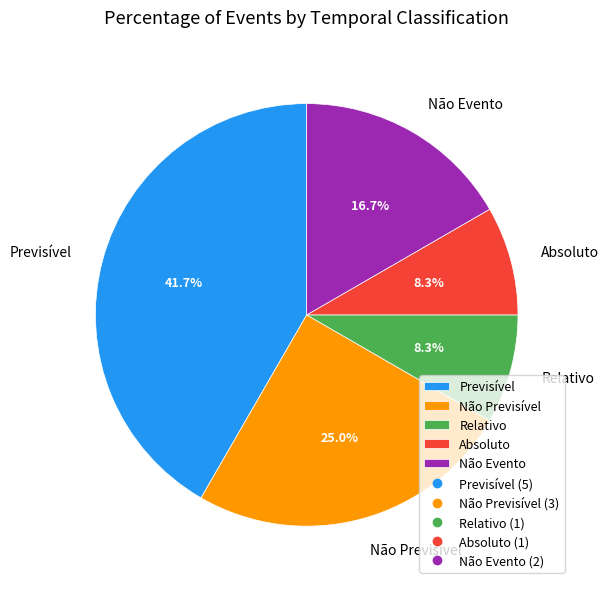

What percentage is NOT represented by Não Evento?

83.3%